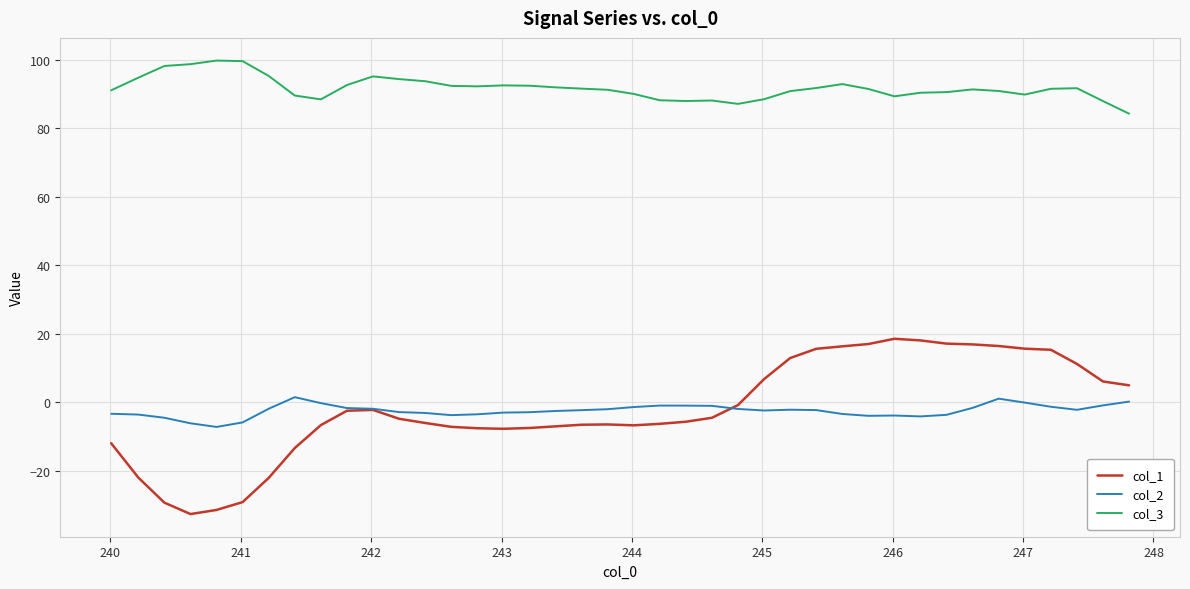

Which series has the largest total across all categories?

col_3